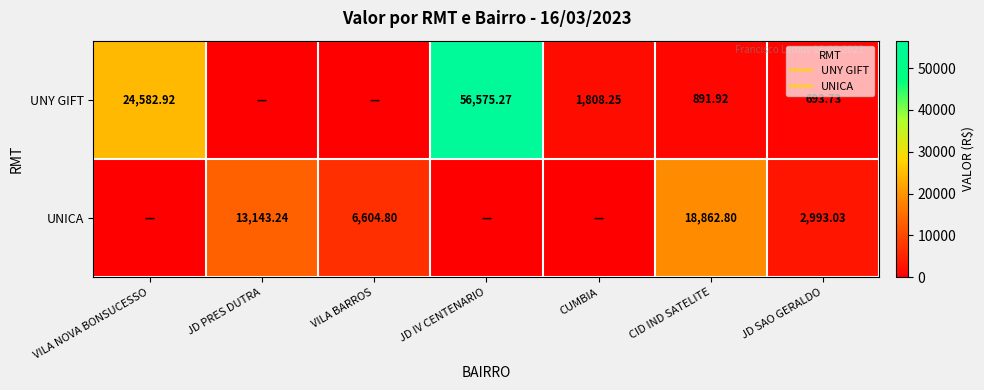

What is the difference between the maximum and second lowest values in the UNICA series?

18862.8